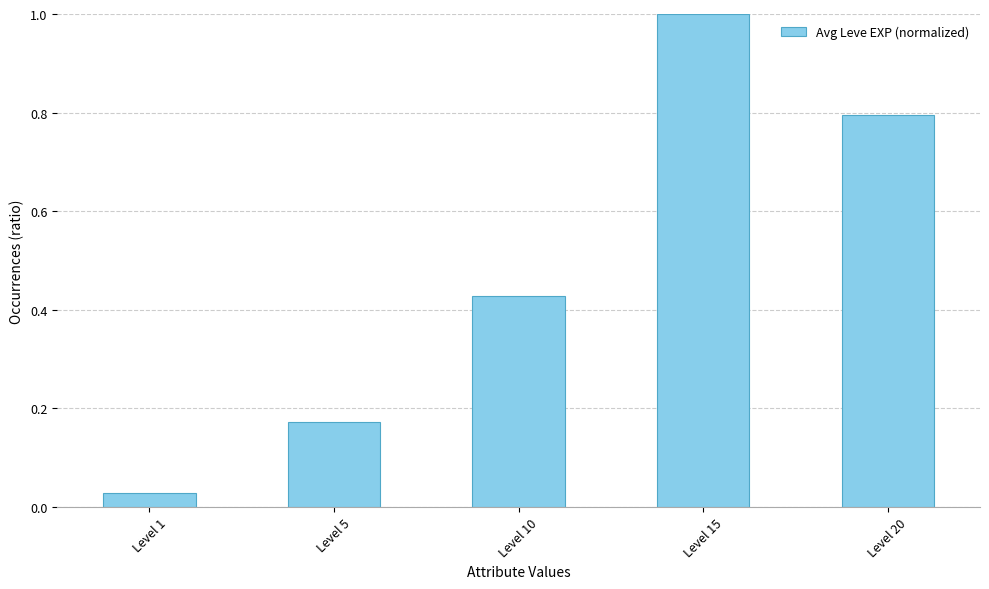

List the labels in order of value, largest first.

Level 15, Level 20, Level 10, Level 5, Level 1